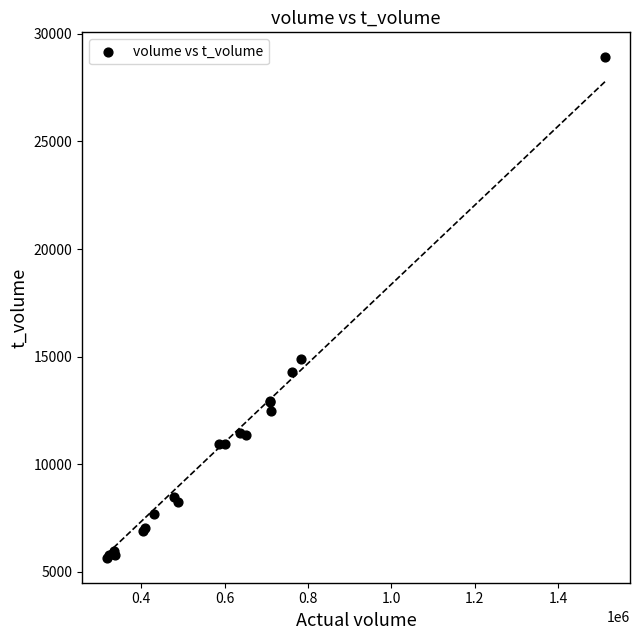

What Y value in the scatter plot is closest to 17283?

14902